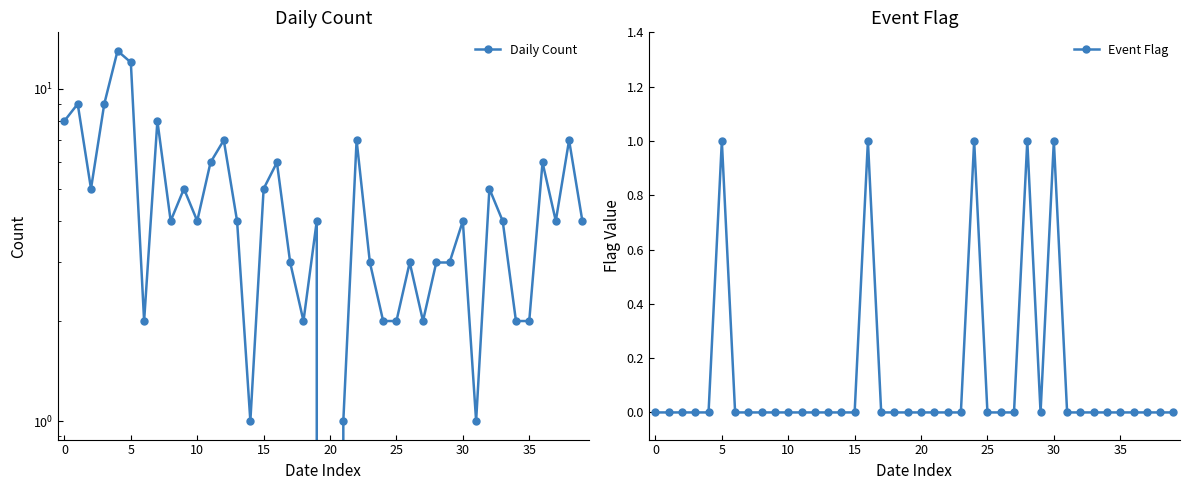

True or false: Event Flag has more than 1 points higher than both neighbors.

True